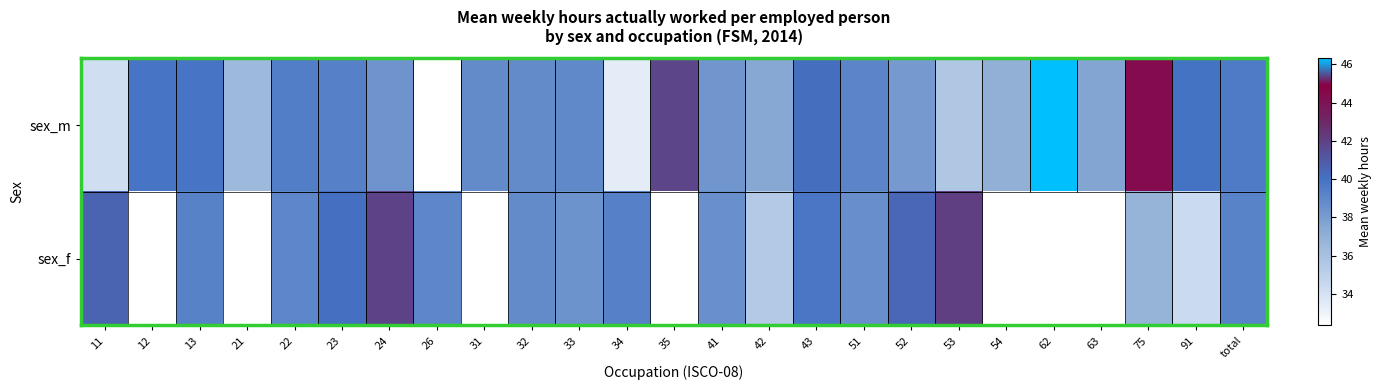

List the series in order of their overall mean, highest first.

sex_f, sex_m